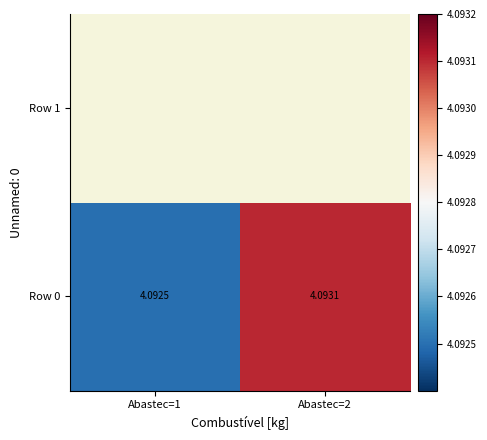

List the series in order of their peak value, highest first.

Row 0, Row 1